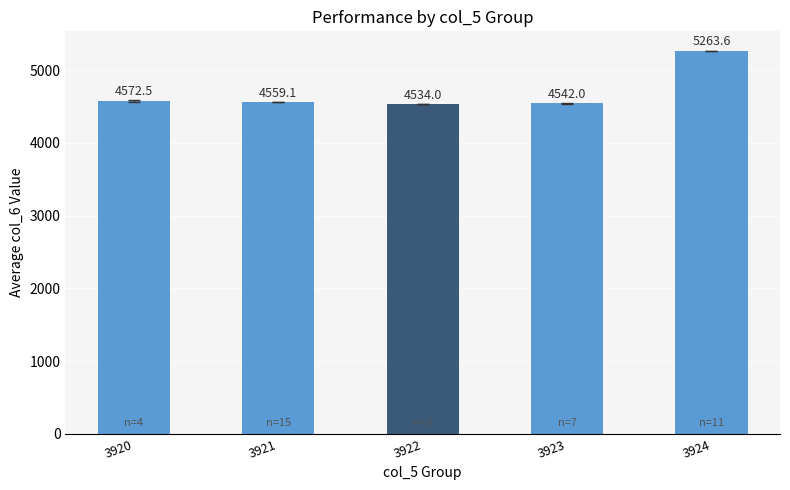

How many values are below 4559?

2